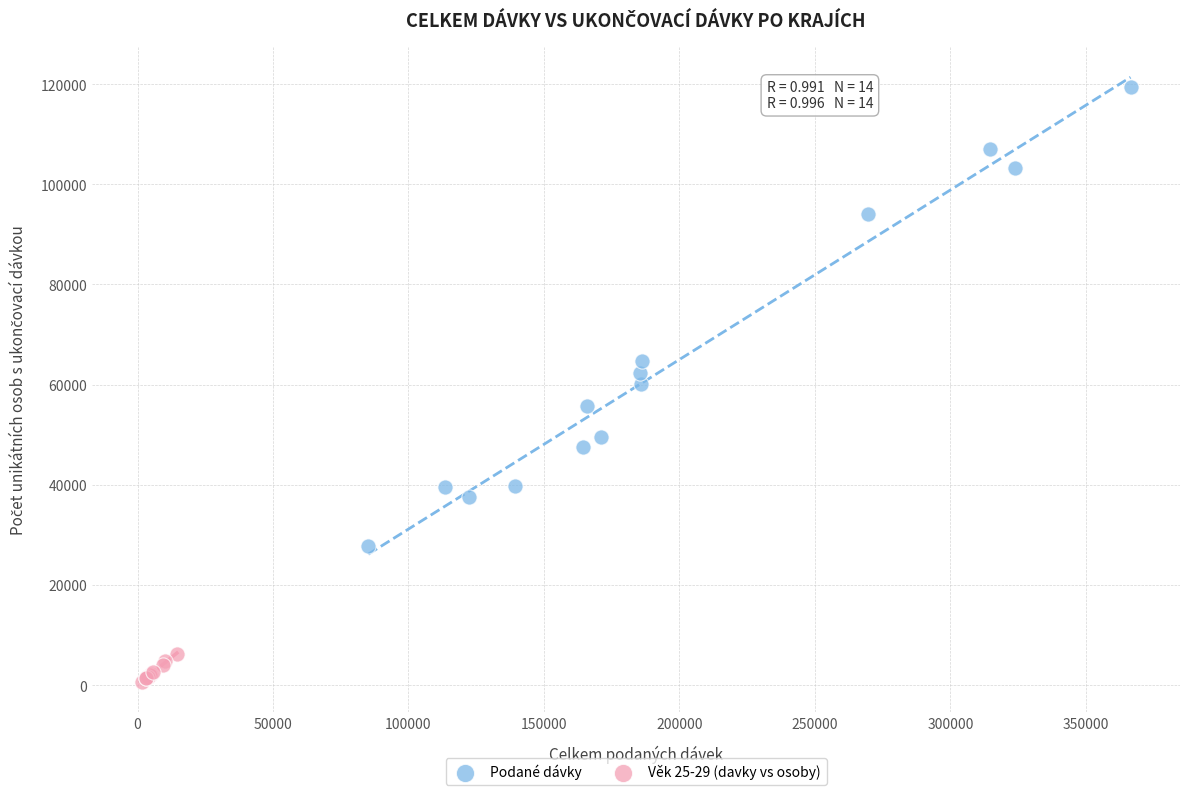

Which series contains the highest Y value?

Podané dávky